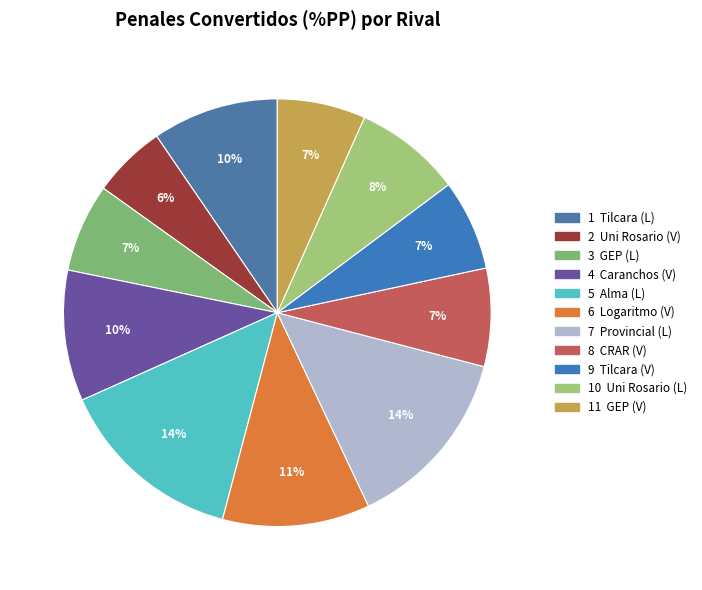

How many slices are in this pie chart?

11